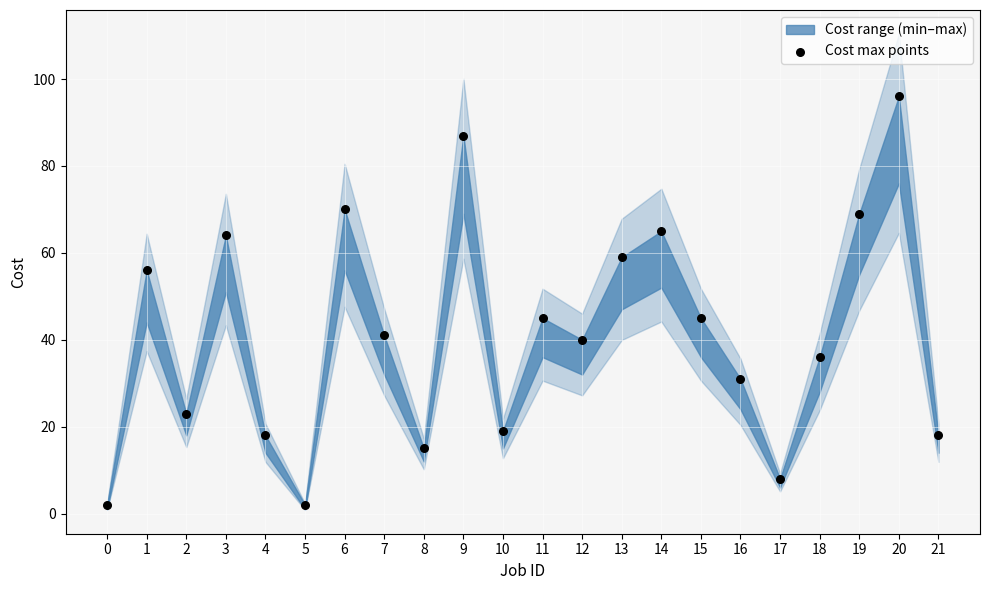

What is the range of Y values (max minus min)?

94